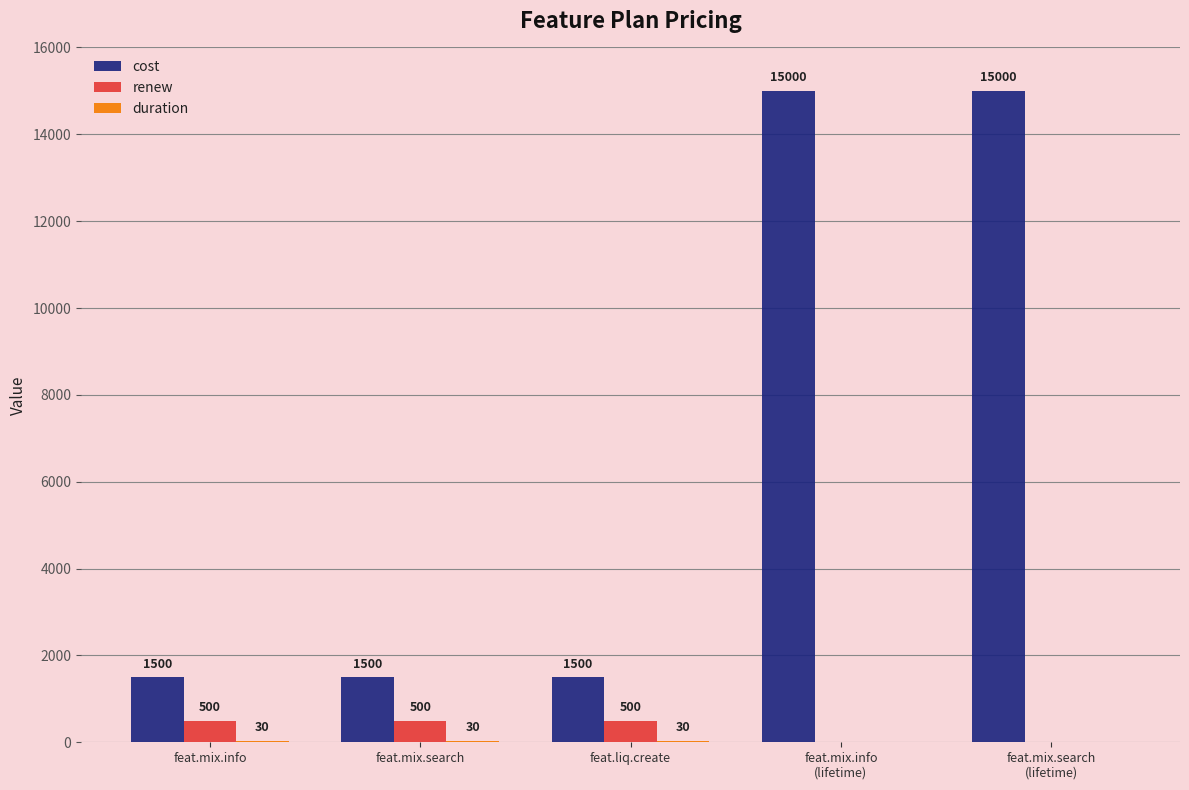

What is the sum of all cost values?

34500